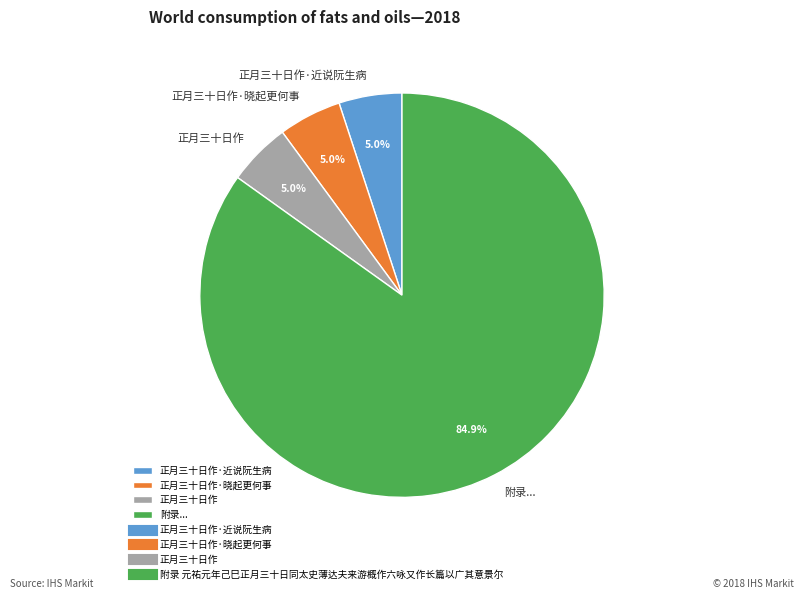

Between 正月三十日作·晓起更何事 and 附录..., which is larger?

附录...